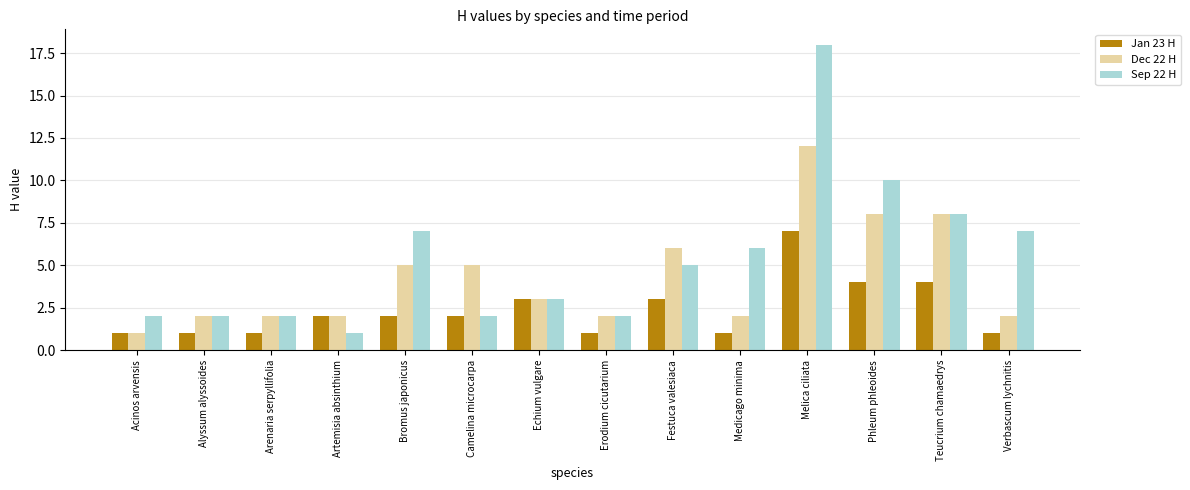

Reading left to right, what are all the values shown in this chart?

Jan 23 H: Acinos arvensis=1	Alyssum alyssoides=1	Arenaria serpyllifolia=1	Artemisia absinthium=2	Bromus japonicus=2	Camelina microcarpa=2	Echium vulgare=3	Erodium cicutarium=1	Festuca valesiaca=3	Medicago minima=1	Melica ciliata=7	Phleum phleoides=4	Teucrium chamaedrys=4	Verbascum lychnitis=1
Dec 22 H: Acinos arvensis=1	Alyssum alyssoides=2	Arenaria serpyllifolia=2	Artemisia absinthium=2	Bromus japonicus=5	Camelina microcarpa=5	Echium vulgare=3	Erodium cicutarium=2	Festuca valesiaca=6	Medicago minima=2	Melica ciliata=12	Phleum phleoides=8	Teucrium chamaedrys=8	Verbascum lychnitis=2
Sep 22 H: Acinos arvensis=2	Alyssum alyssoides=2	Arenaria serpyllifolia=2	Artemisia absinthium=1	Bromus japonicus=7	Camelina microcarpa=2	Echium vulgare=3	Erodium cicutarium=2	Festuca valesiaca=5	Medicago minima=6	Melica ciliata=18	Phleum phleoides=10	Teucrium chamaedrys=8	Verbascum lychnitis=7